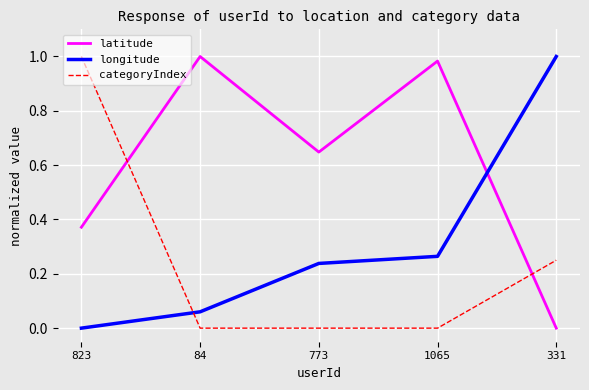

Rank the series at 823 from lowest to highest value.

longitude, latitude, categoryIndex